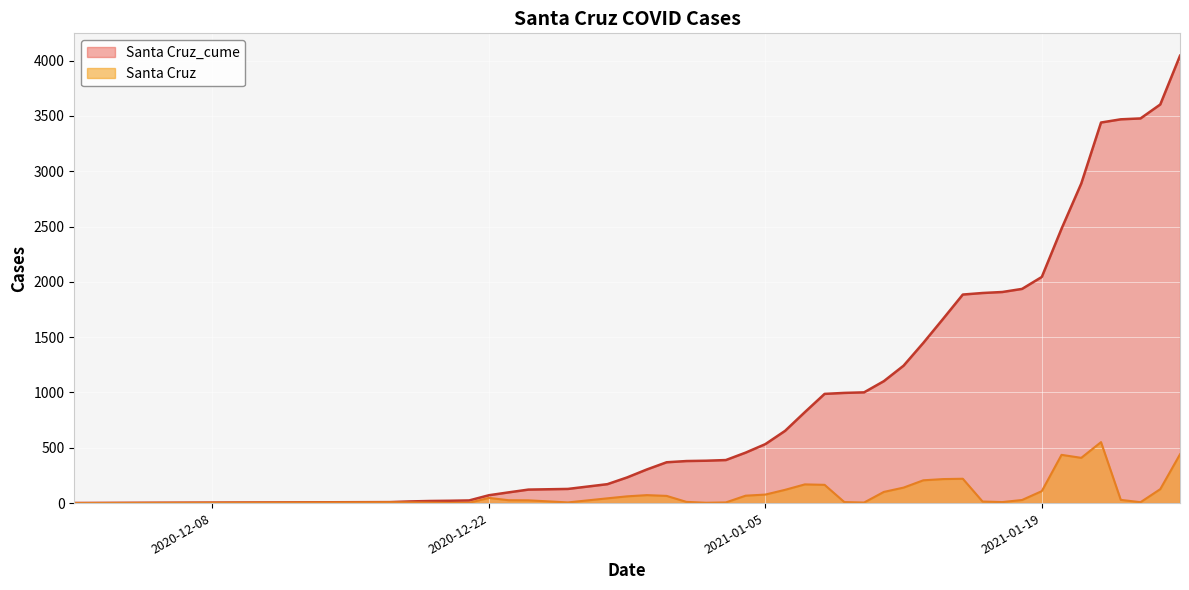

Rank the series by their maximum value, from highest to lowest.

Santa Cruz_cume, Santa Cruz